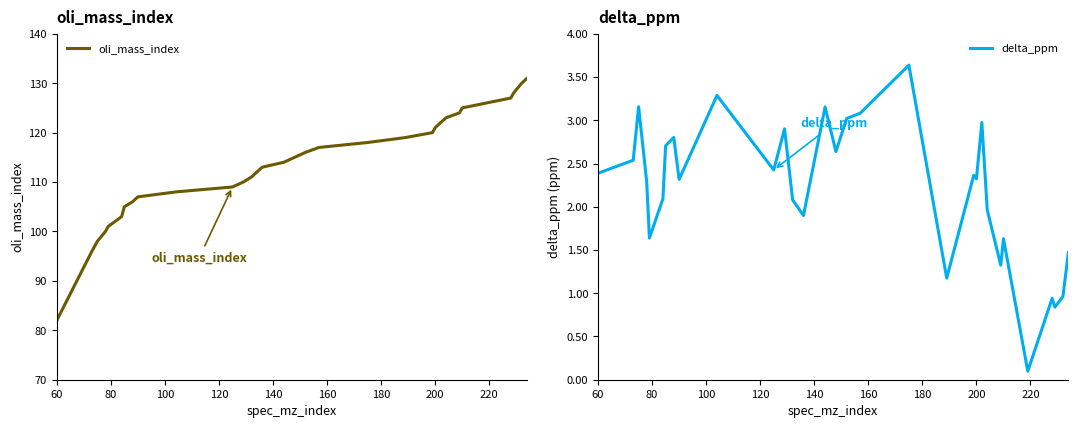

Does the chart have visible grid lines?

No